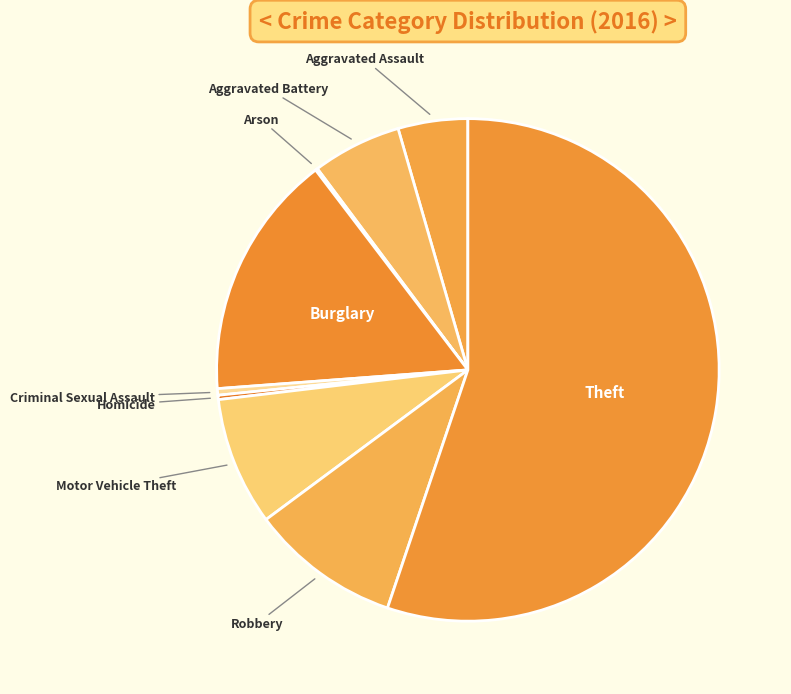

How many slices are in this pie chart?

9